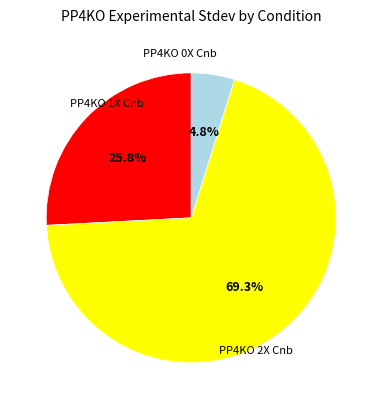

Is there a majority slice in this chart?

Yes